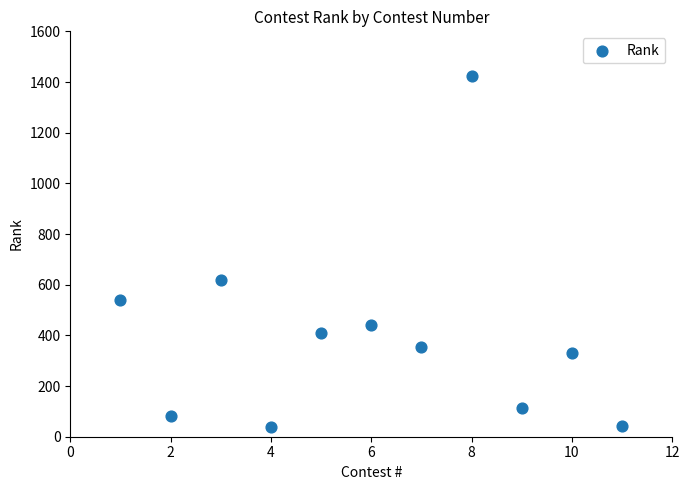

What Y value in the scatter plot is closest to 732?

618